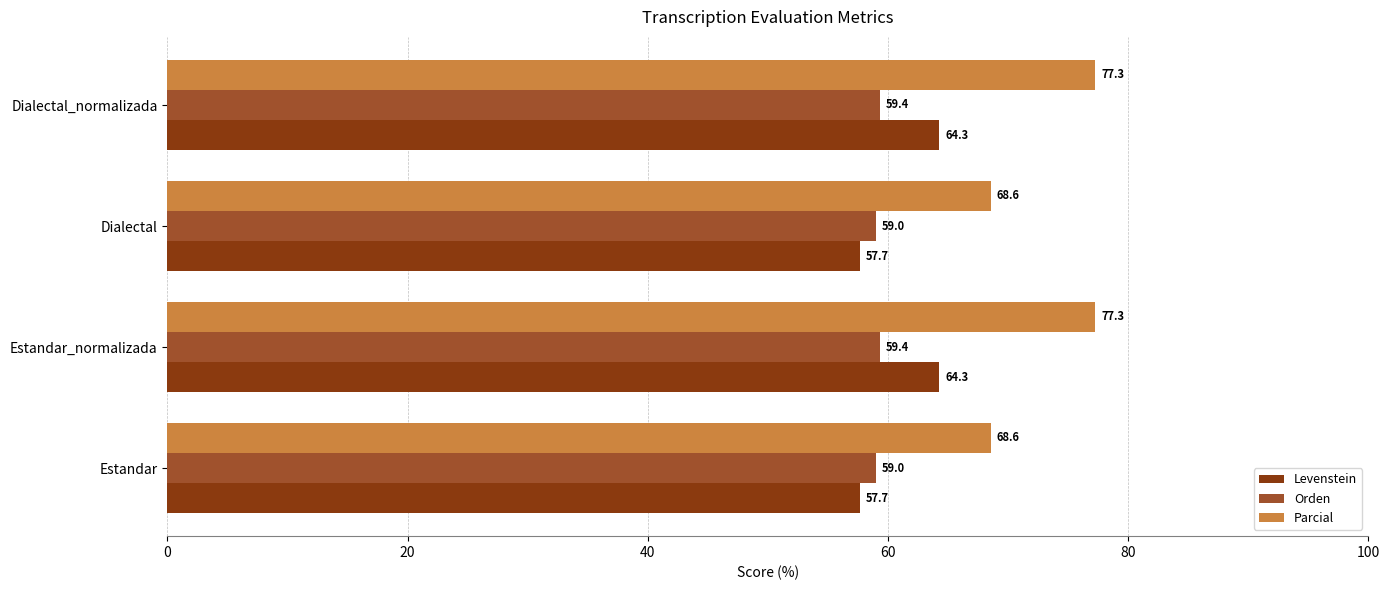

List the series in order of their peak value, highest first.

Parcial, Levenstein, Orden